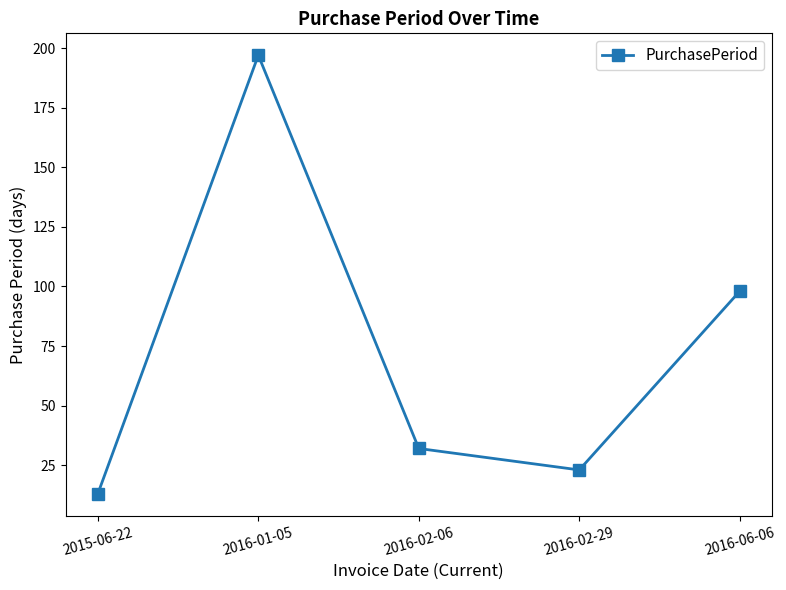

The value at 2016-02-29 is 8. True or false?

False